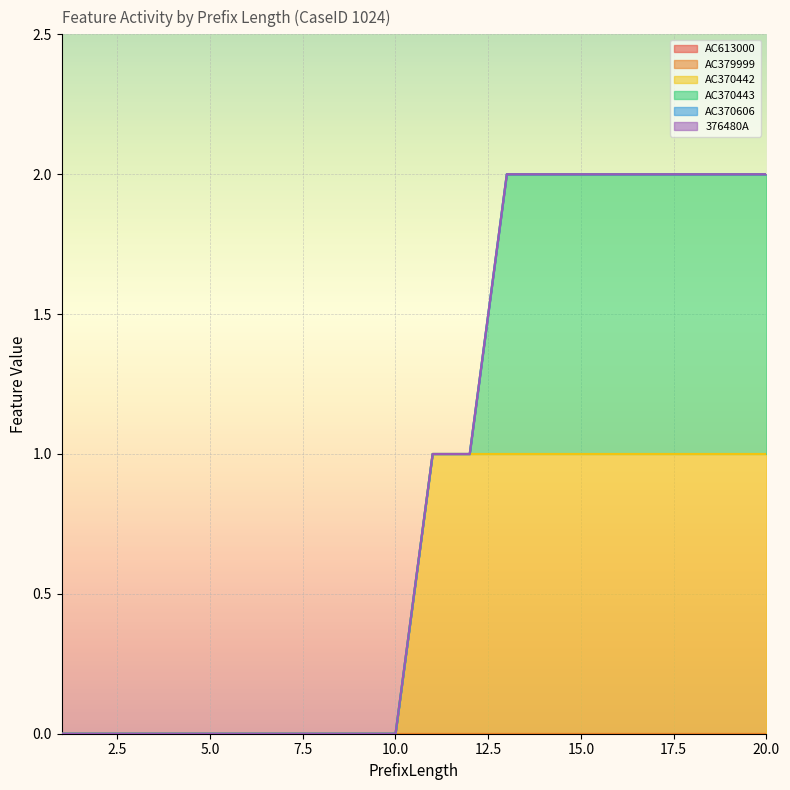

What is the greatest value displayed?

1